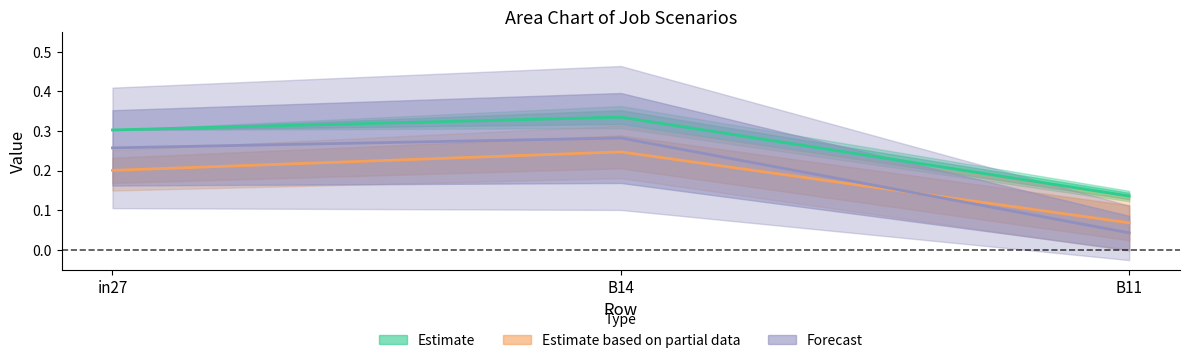

What is the total value across all series at in27?

0.8